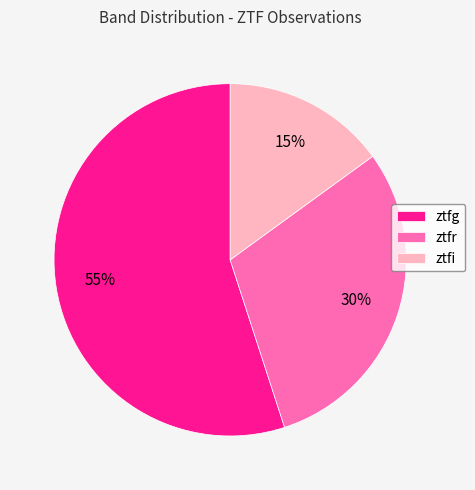

Does ztfr represent more than half of the total?

No